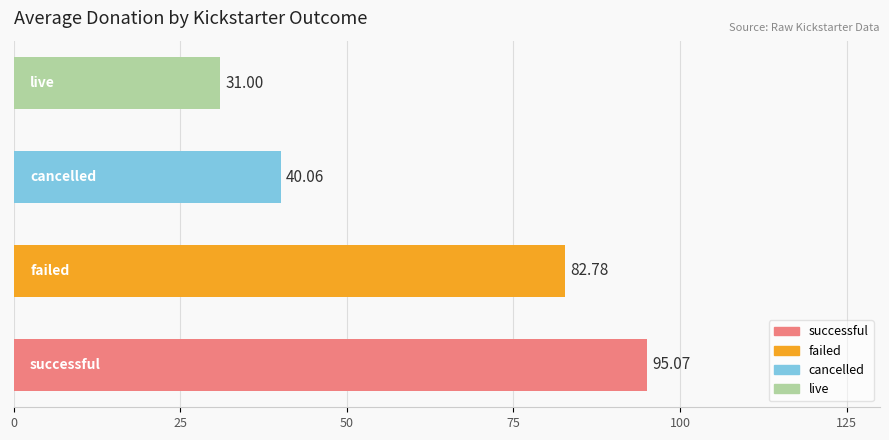

What is the difference between the maximum and minimum values?

64.1